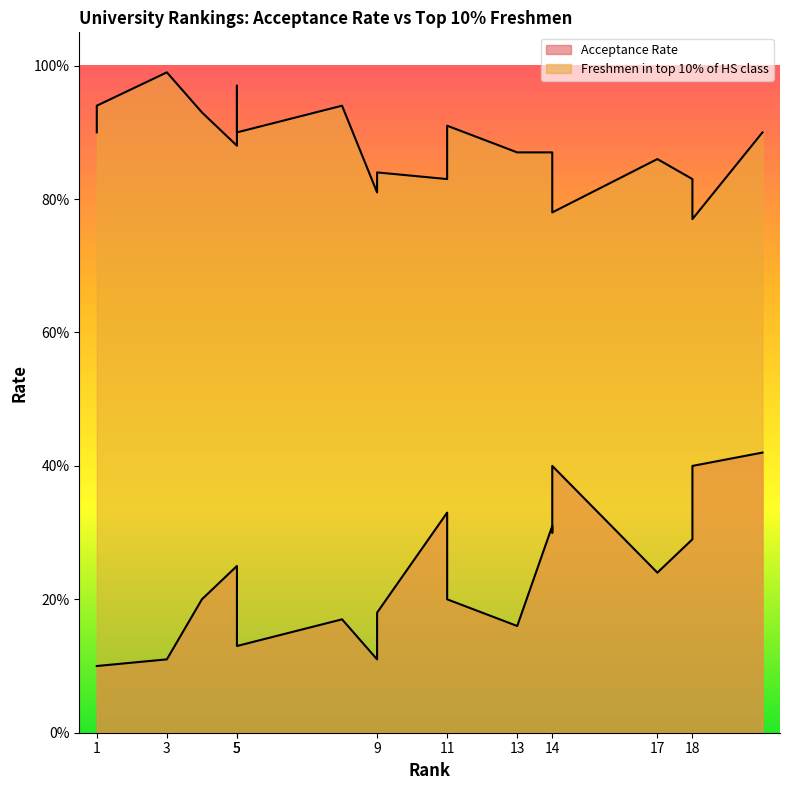

At which category is the sum across all series the highest?

20